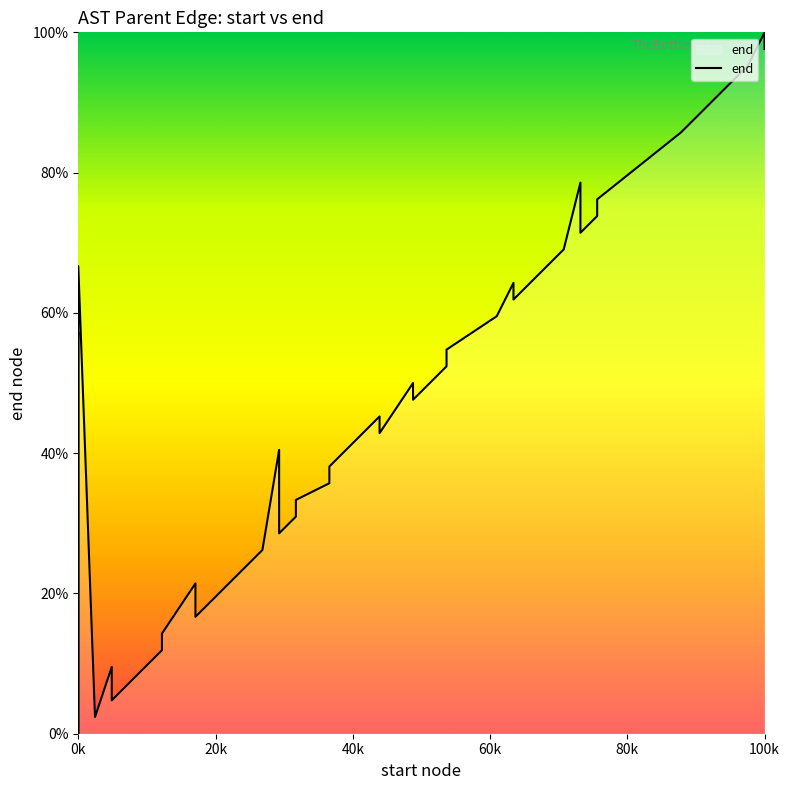

True or false: the data has more than 1 interior local peaks.

True